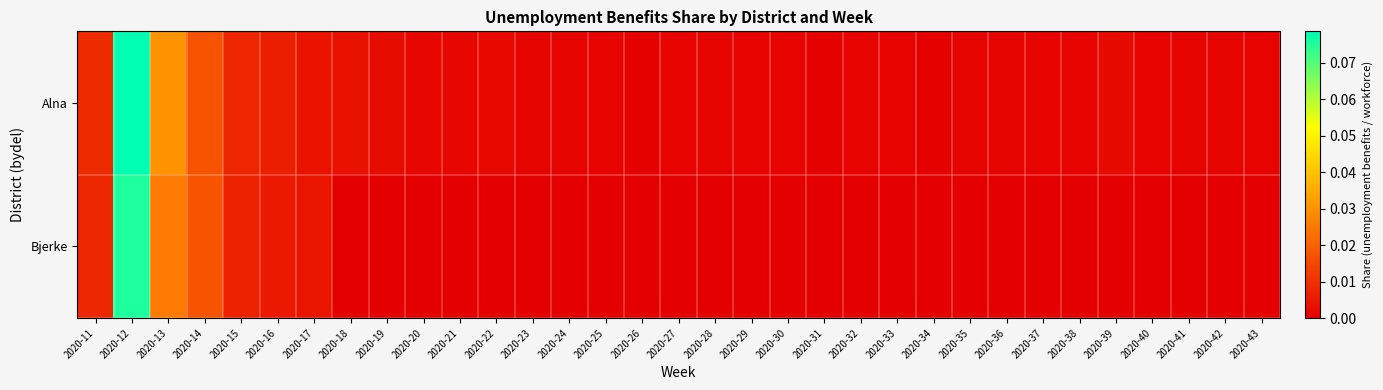

Rank the series by their average value, from lowest to highest.

Bjerke, Alna